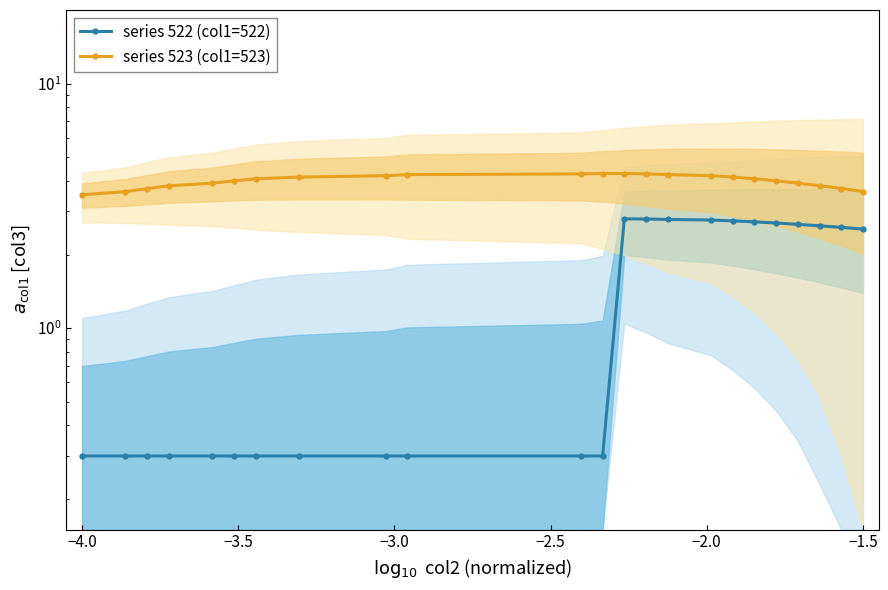

What is the approximate value of series 522 (col1=522) at −3.0?

0.3